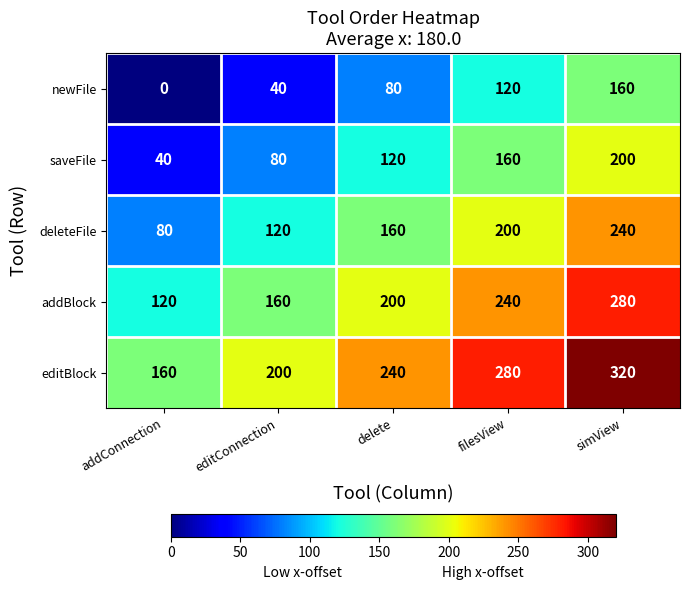

Reading left to right, extract all data points from this chart.

newFile: addConnection=0	editConnection=40	delete=80	filesView=120	simView=160
saveFile: addConnection=40	editConnection=80	delete=120	filesView=160	simView=200
deleteFile: addConnection=80	editConnection=120	delete=160	filesView=200	simView=240
addBlock: addConnection=120	editConnection=160	delete=200	filesView=240	simView=280
editBlock: addConnection=160	editConnection=200	delete=240	filesView=280	simView=320